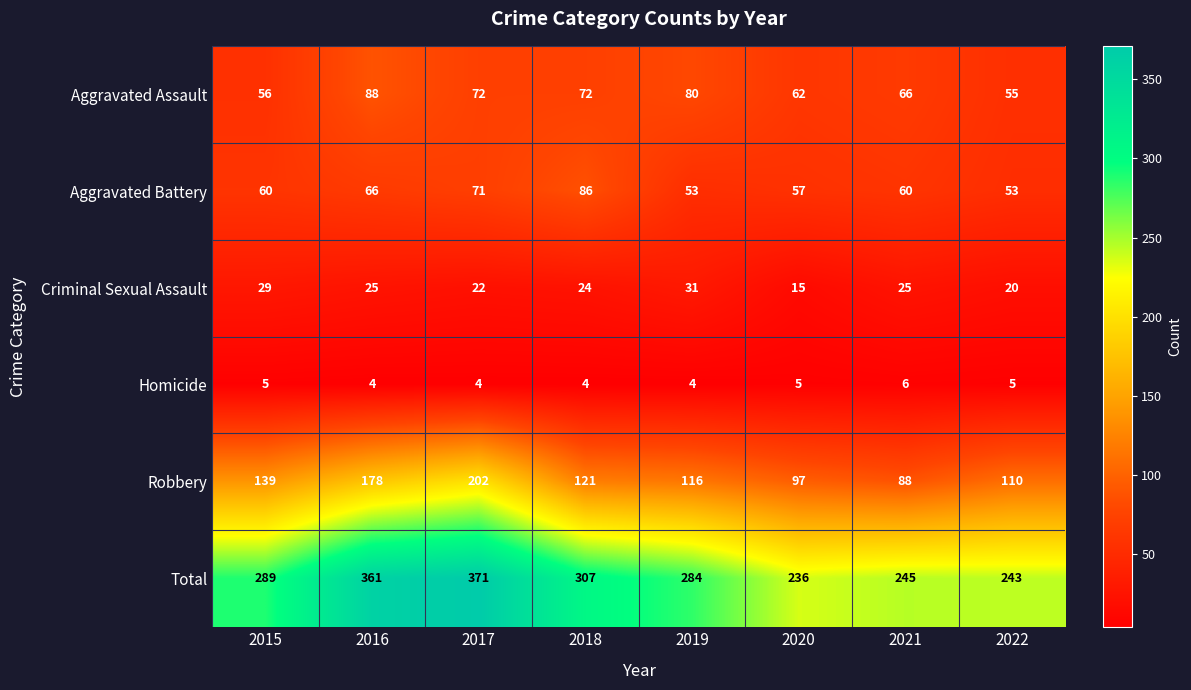

What is the difference between the Aggravated Assault values at 2015 and 2020?

6